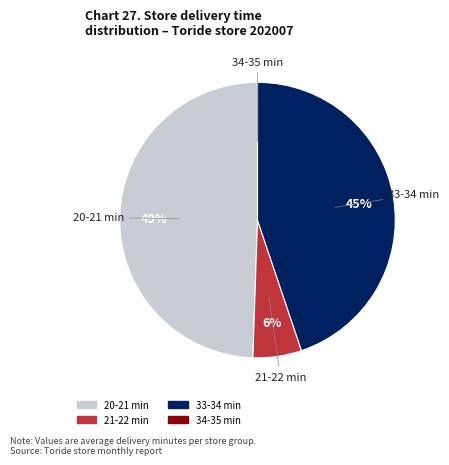

Is there a majority slice in this chart?

No